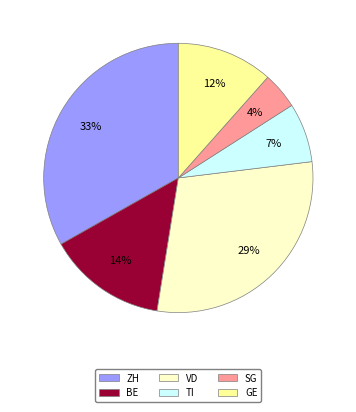

To the nearest percent, what is the average slice percentage?

17%